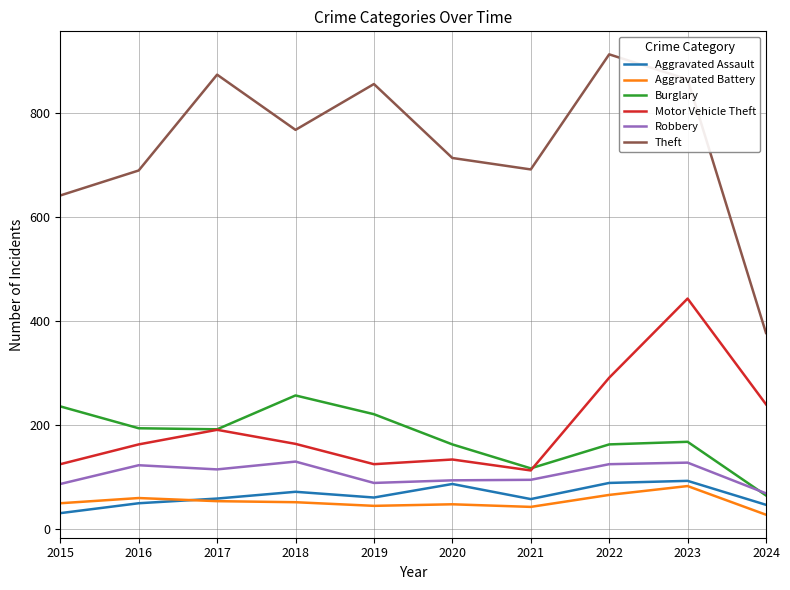

Is the value of Aggravated Battery at 2019 greater than the value of Robbery at 2016?

No